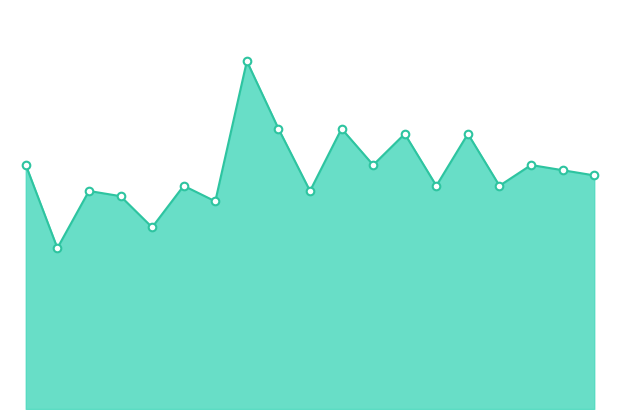

How many lines are shown in the chart?

1